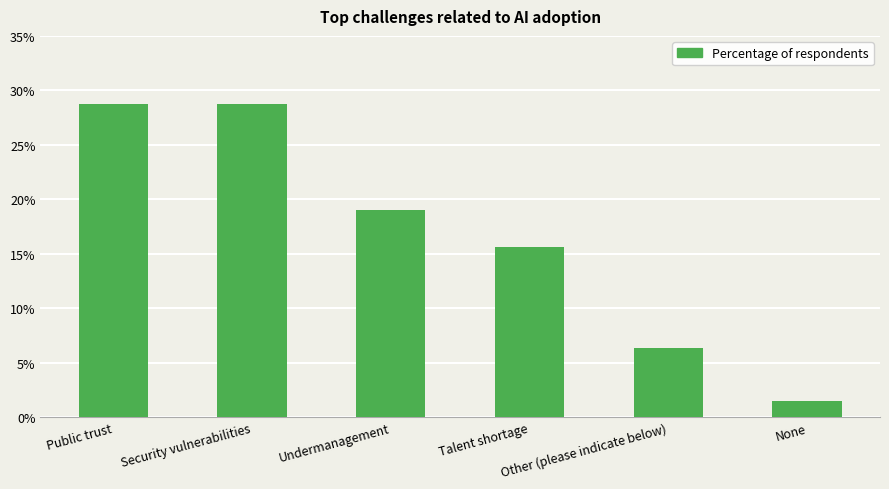

Rank the categories by value from lowest to highest.

None, Other (please indicate below), Talent shortage, Undermanagement, Public trust, Security vulnerabilities